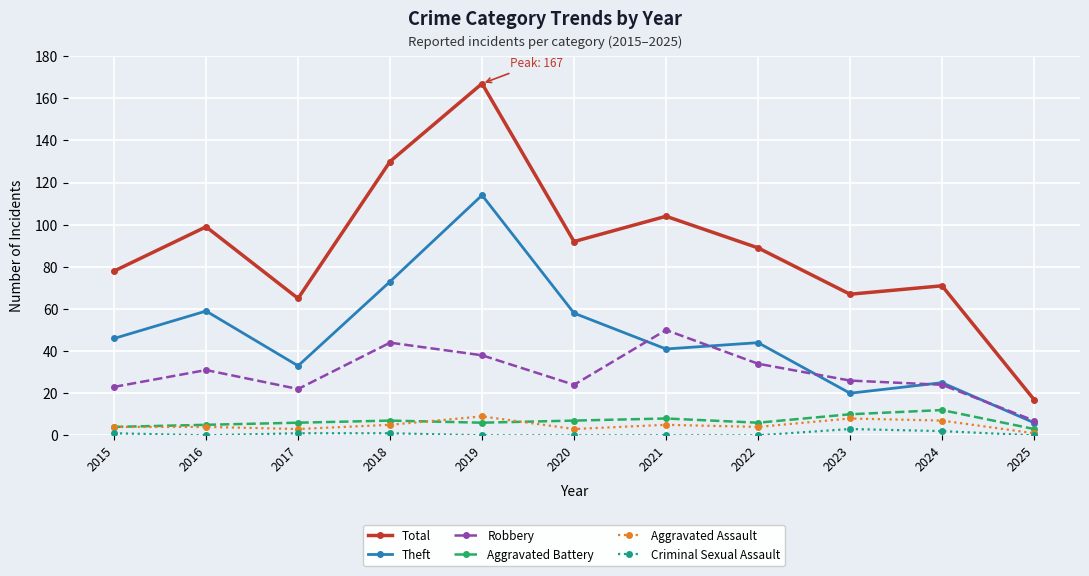

True or false: Criminal Sexual Assault has a value of 0 at 2016.

True